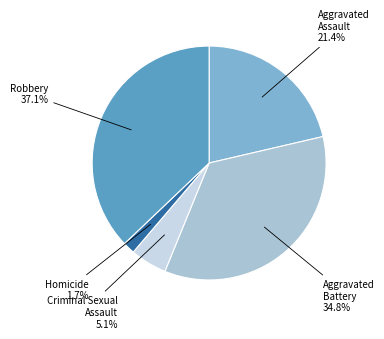

Between Aggravated Assault and Robbery, which is larger?

Robbery